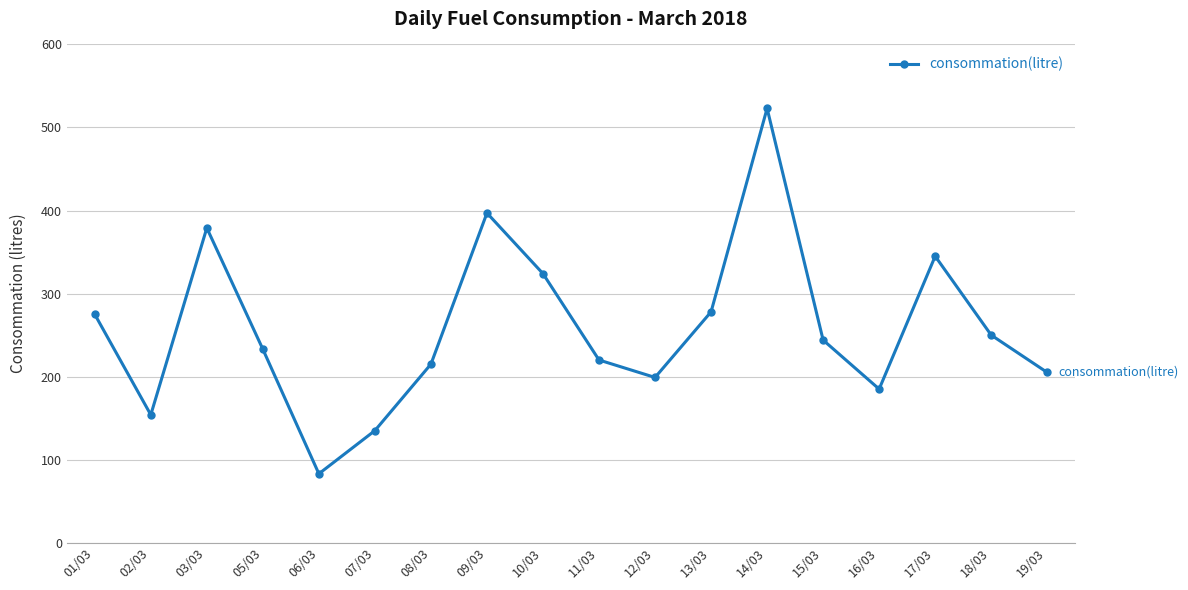

Count the number of data series in this chart.

1